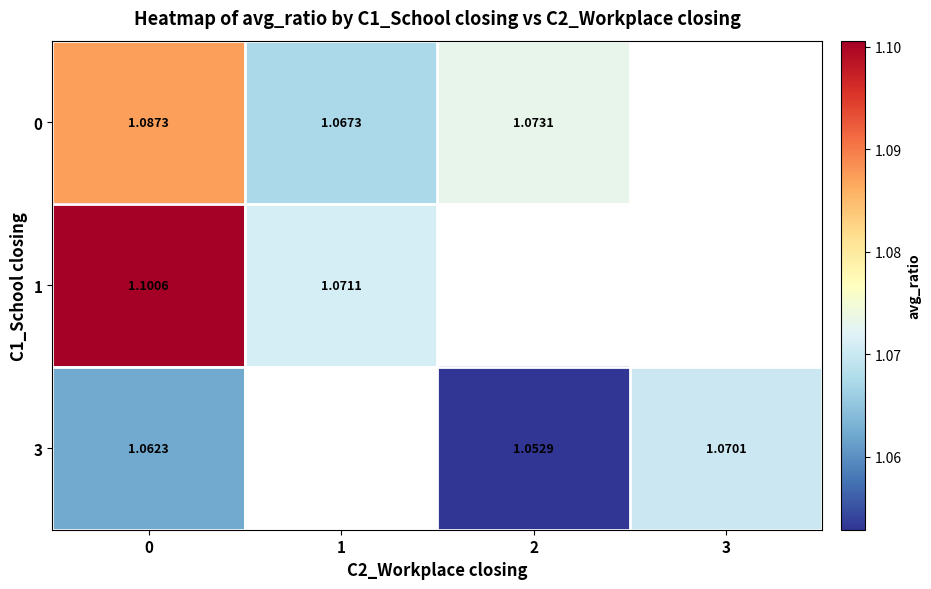

True or false: 3 has a value of 1.1 at 2.

True